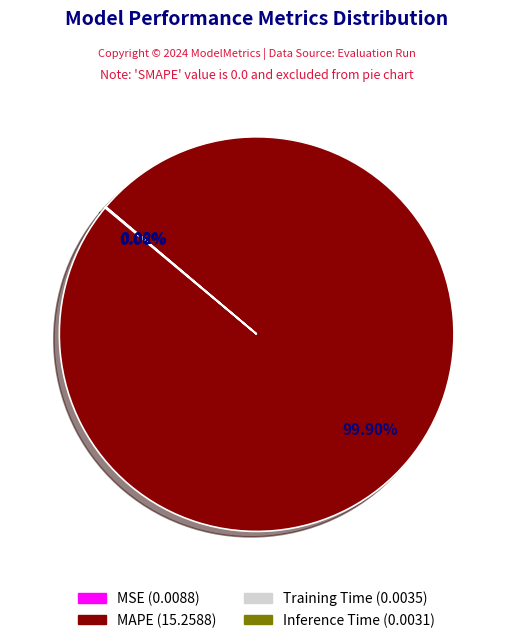

Does MAPE account for over 50% of the chart?

Yes